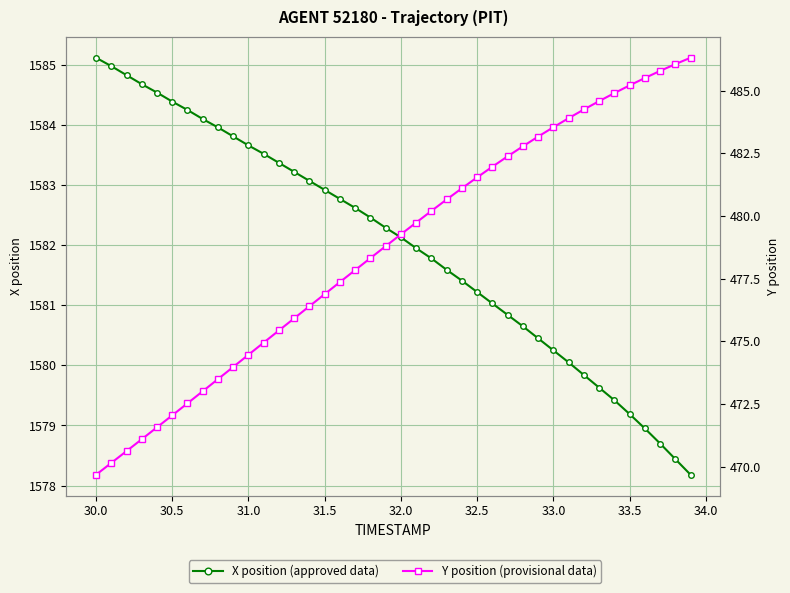

The X position (approved) series shows 1048.5 at 36. True or false?

False